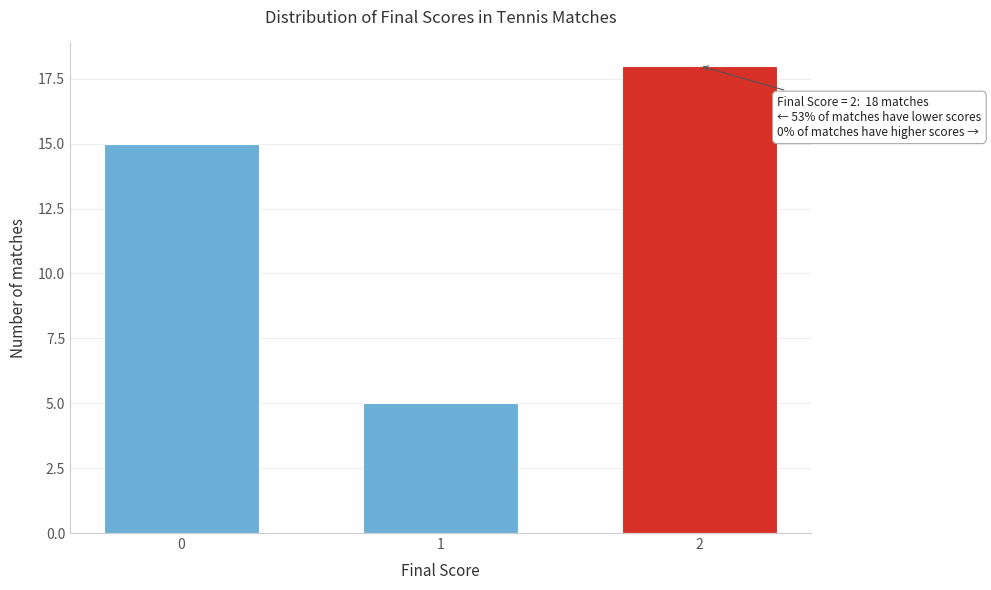

Reading left to right, what are all the values shown in this chart?

15	5	18